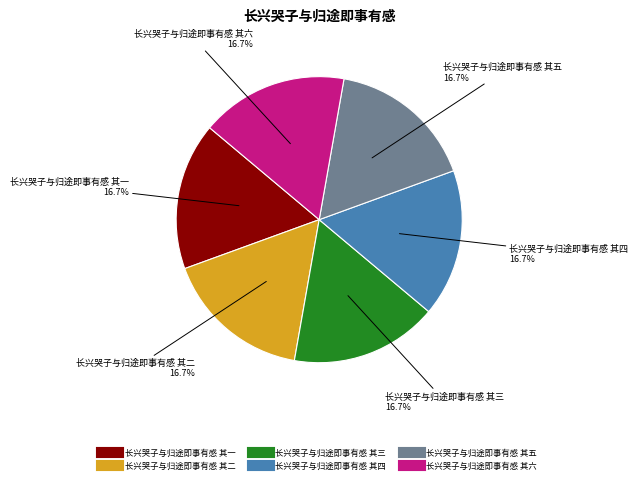

How much of the chart is everything except 长兴哭子与归途即事有感 其四?

83.3%